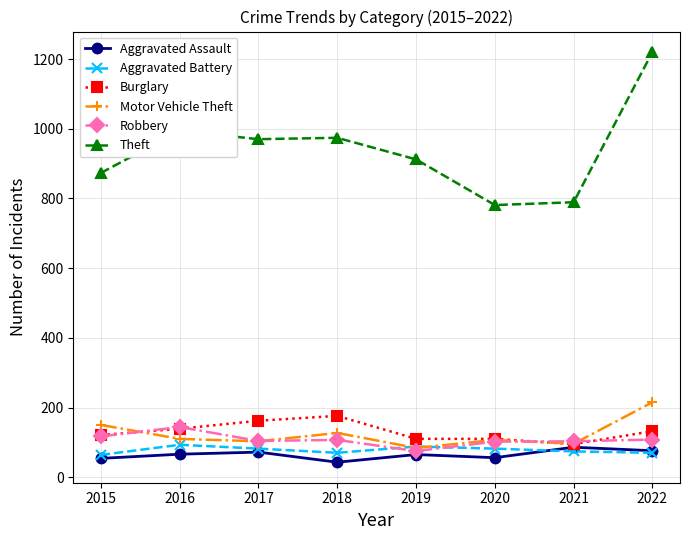

Between which two adjacent categories do Aggravated Battery and Motor Vehicle Theft first intersect?

2018 and 2019